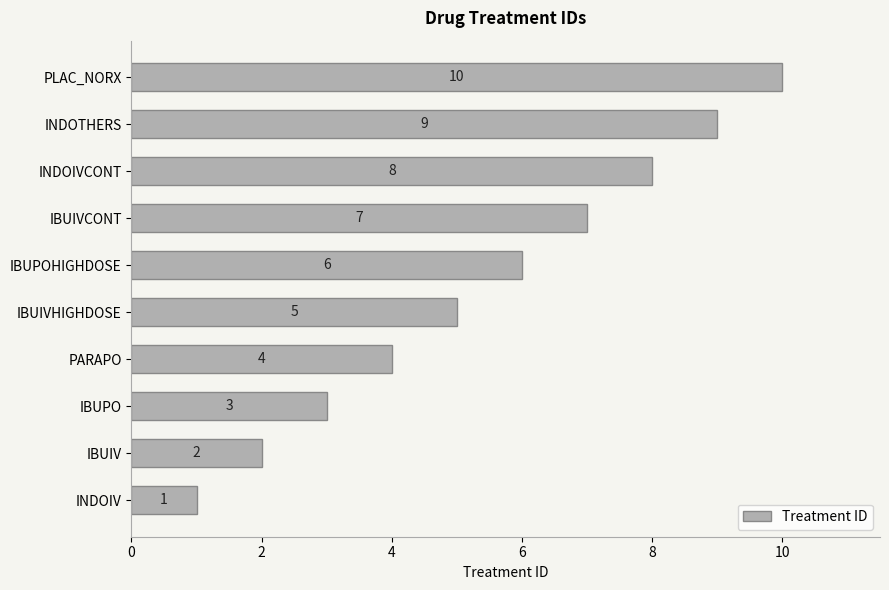

At which category does the chart reach its peak across all series?

PLAC_NORX